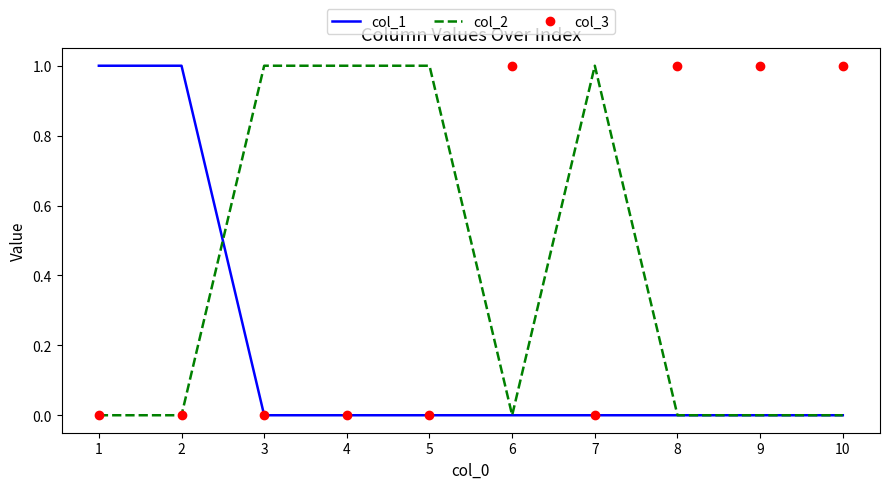

The col_1 series shows -1 at 7. True or false?

False